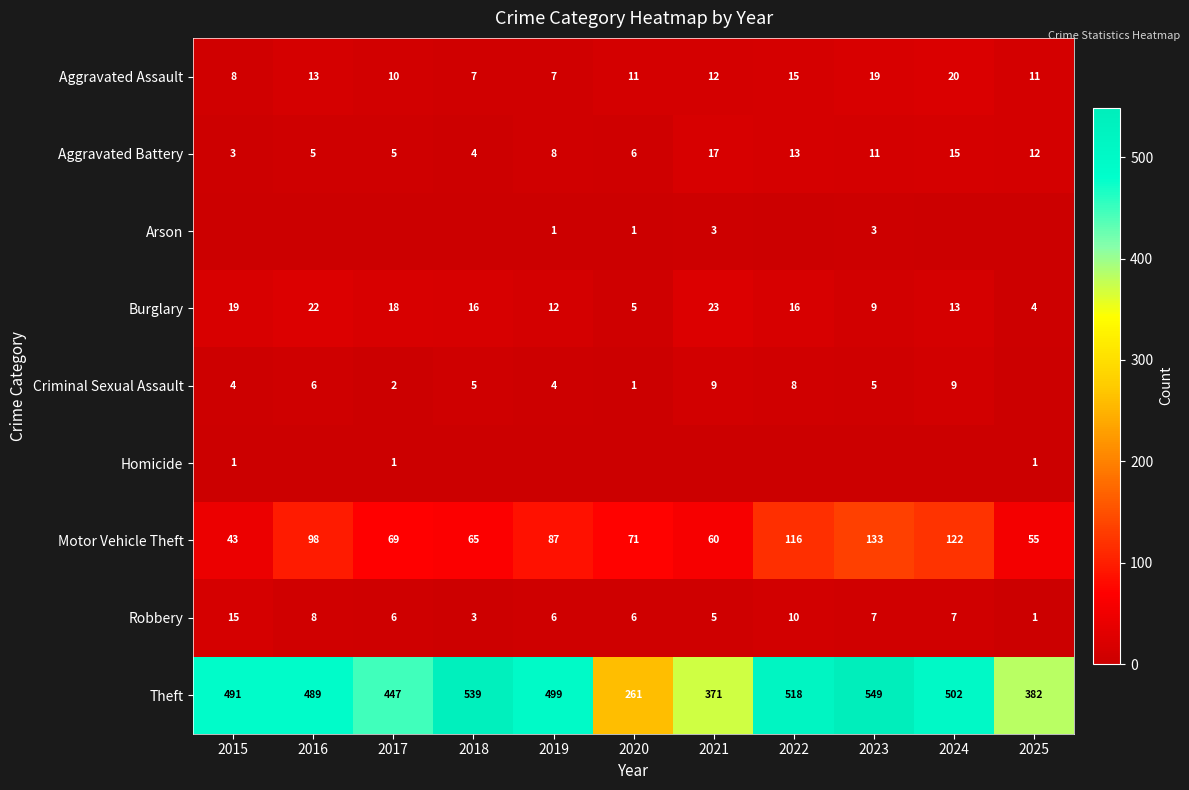

What is the lowest value of the Aggravated Battery series?

3